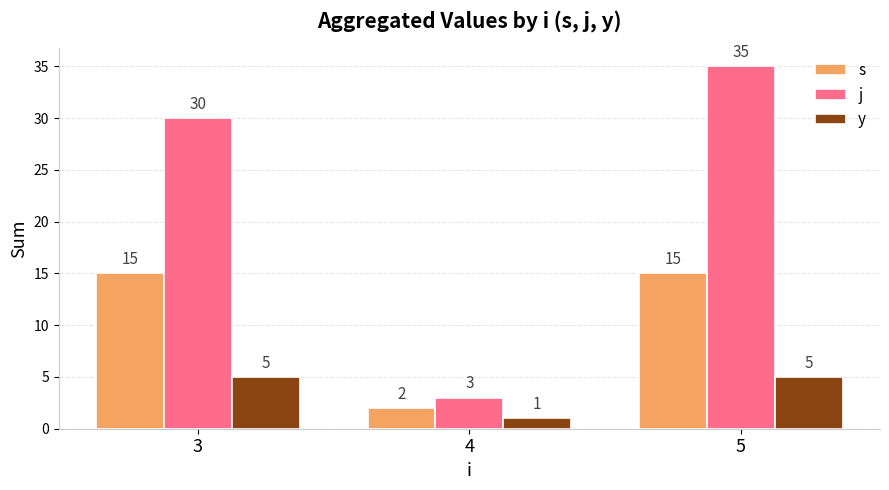

Which series changed the most between 4 and 5?

j